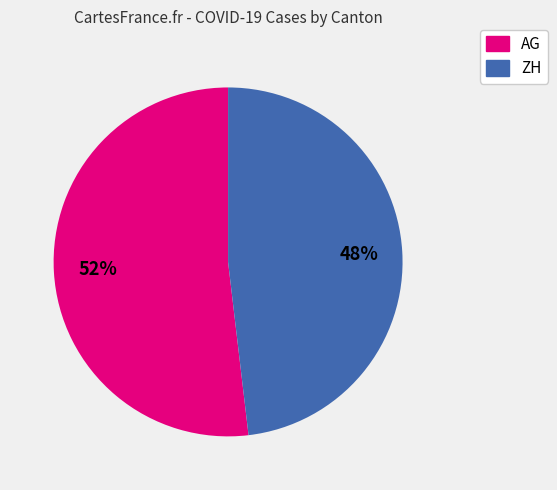

Is the sum of AG and ZH greater than half?

Yes